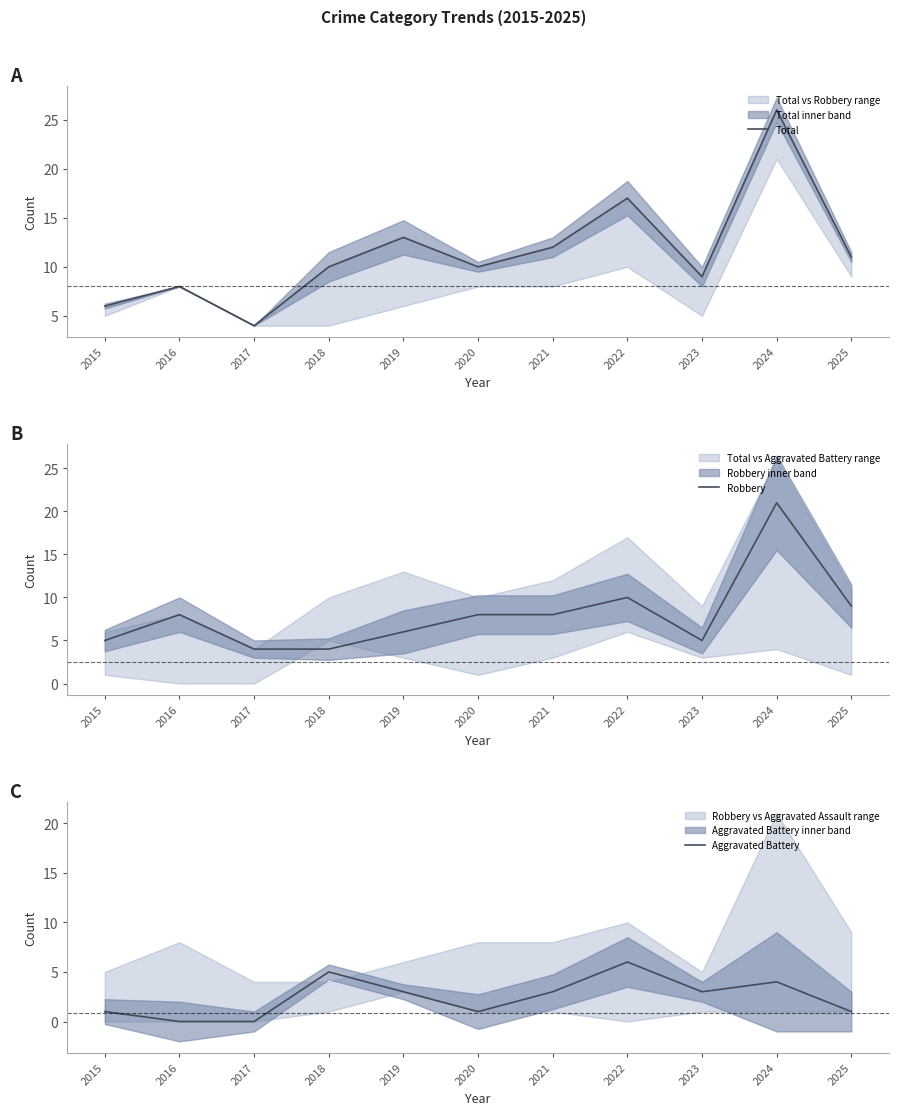

Which series has the widest spread of values?

Total